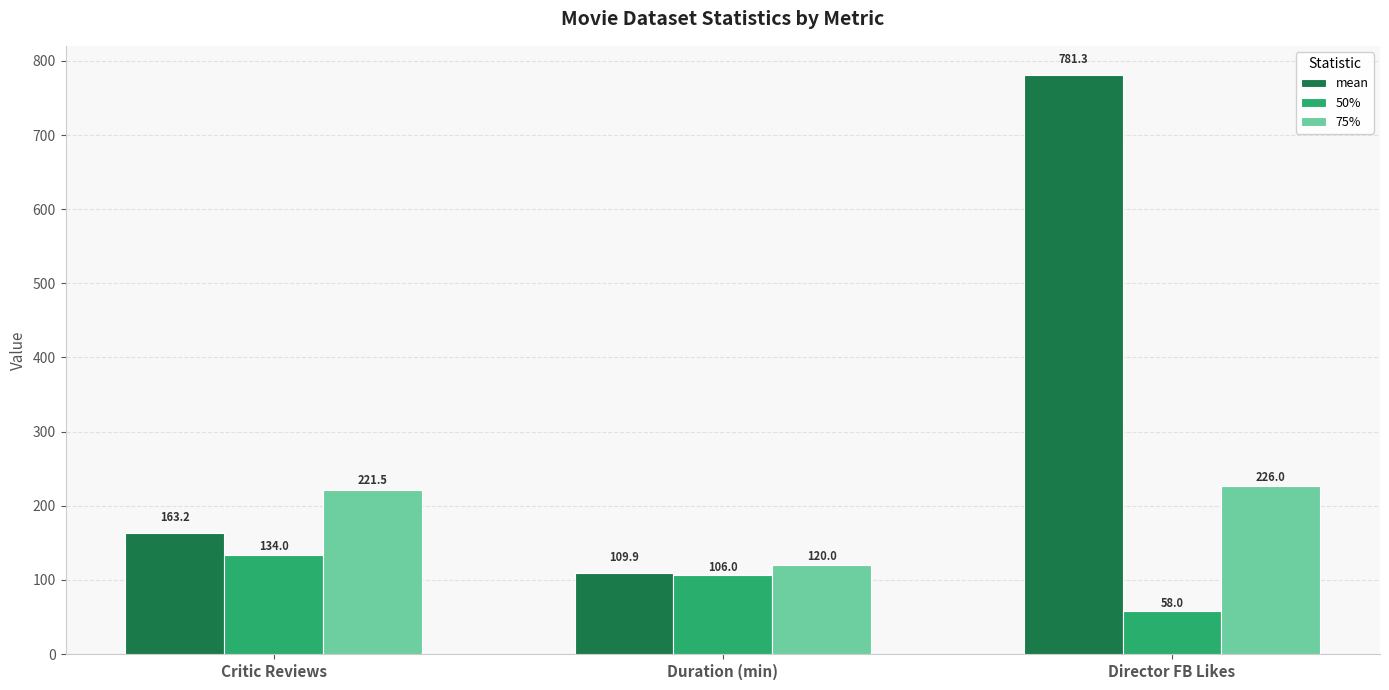

The value of 75% at Director FB Likes is 397.4. True or false?

False